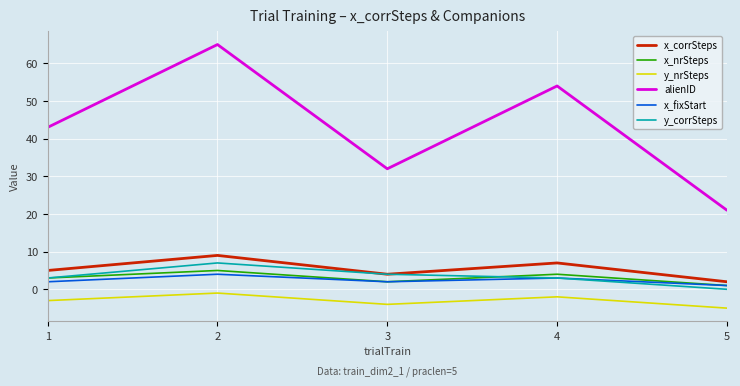

List the labels in order of alienID value, smallest first.

5, 3, 1, 4, 2